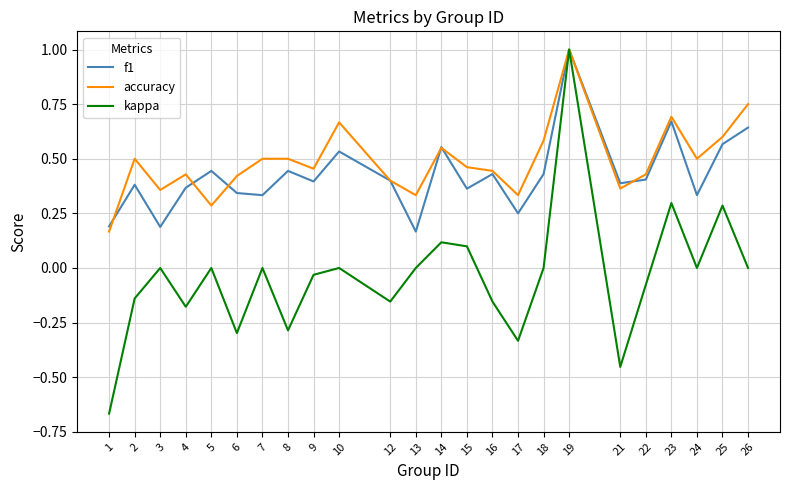

Rank the series at 17 from lowest to highest value.

kappa, f1, accuracy